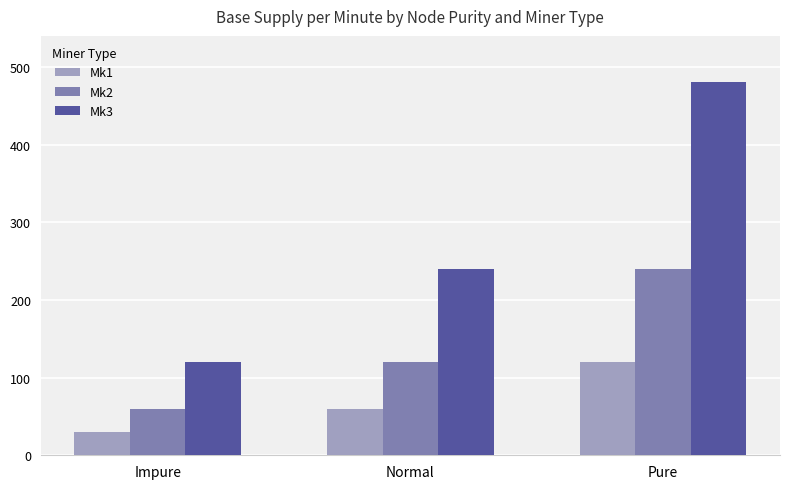

List the labels in order of Mk3 value, smallest first.

Impure, Normal, Pure